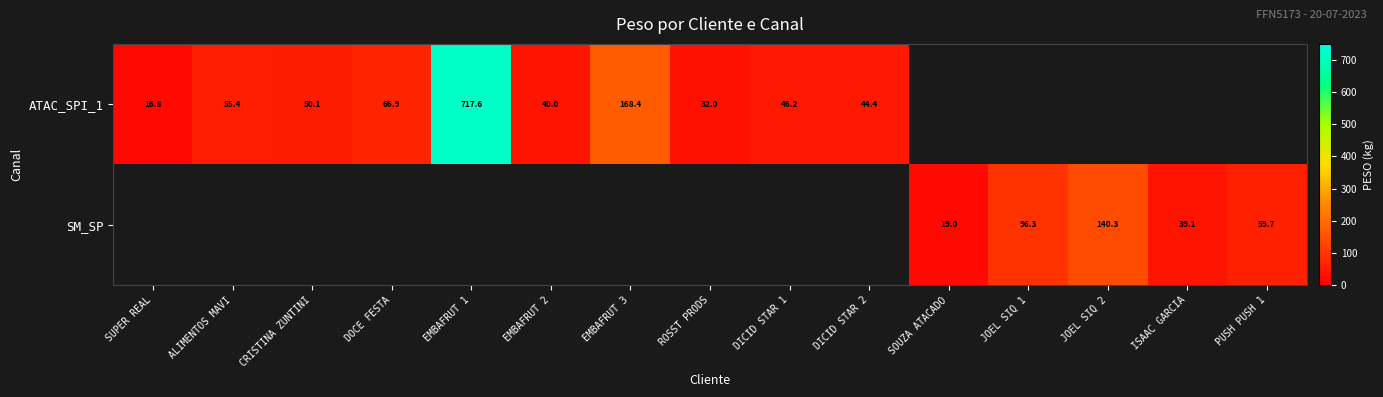

How many values in the ATAC_SPI_1 series exceed 66?

3